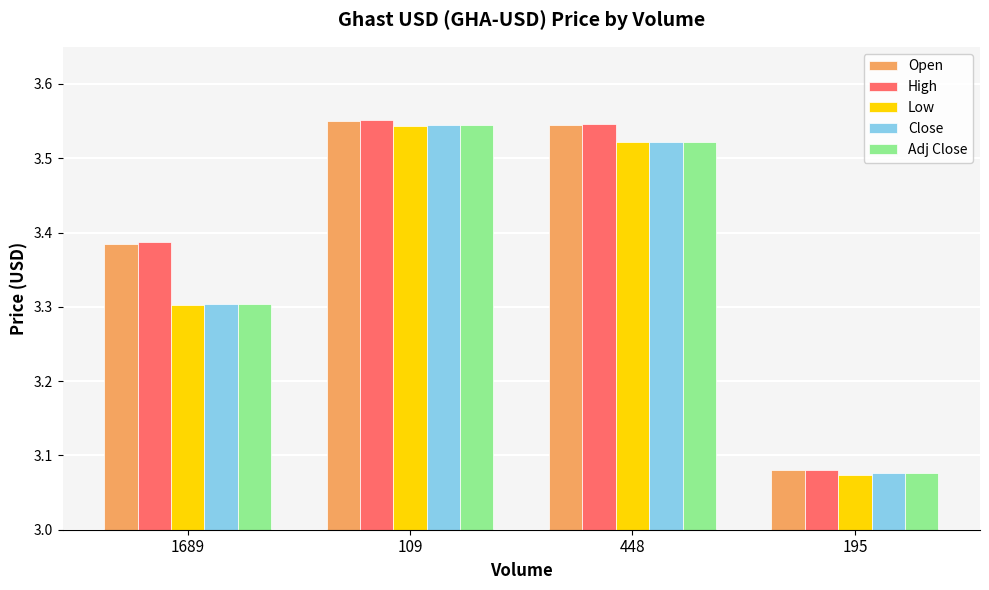

What is the sum of all Open values?

13.6